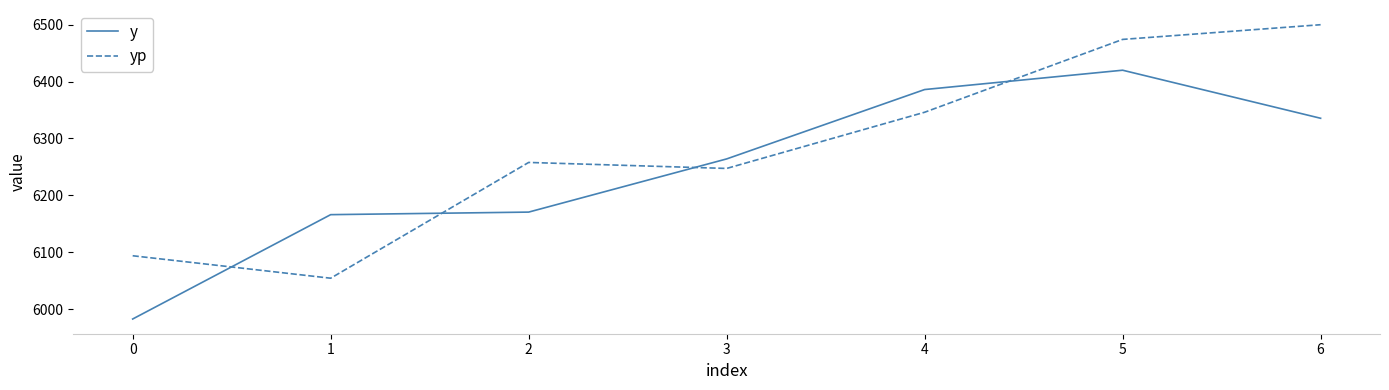

Rank the series at 6 from highest to lowest value.

yp, y